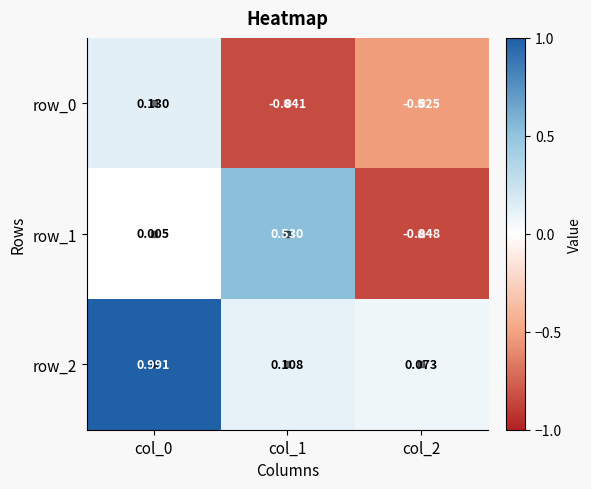

What is the sum of the row_2 values at col_2 and col_0?

1.1